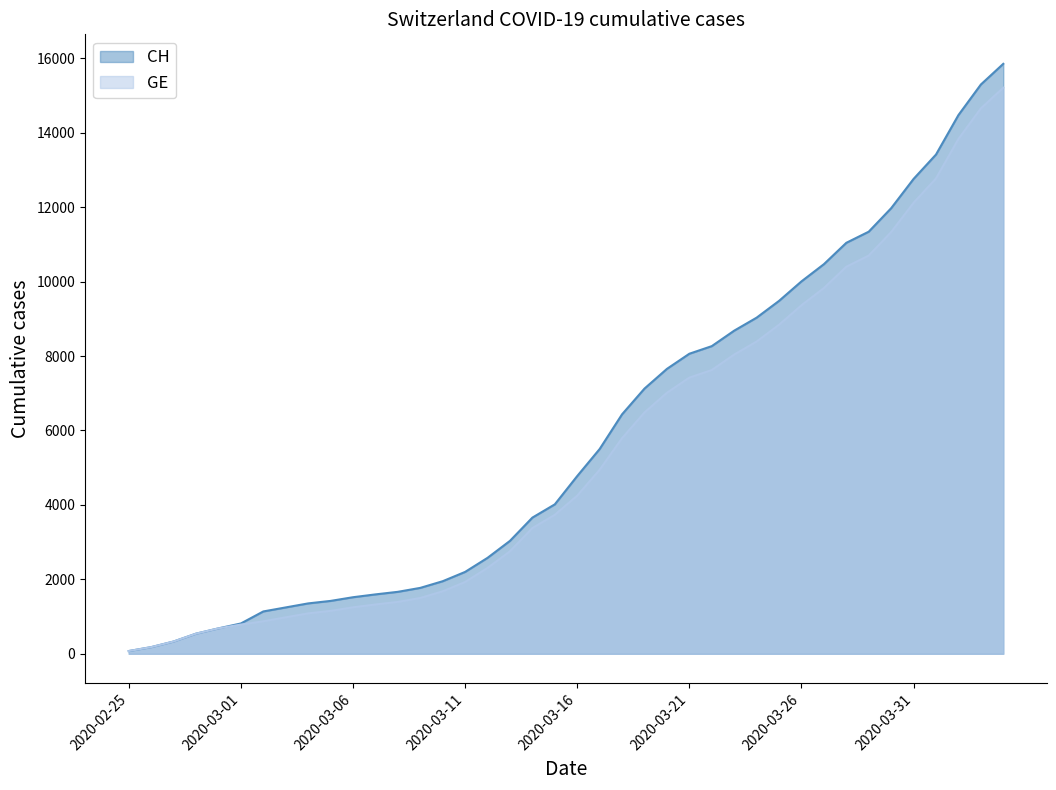

Reading right to left, extract all data points from this chart.

CH: 2020-04-04=15850	2020-04-03=15294	2020-04-02=14473	2020-04-01=13413	2020-03-31=12758	2020-03-30=11971	2020-03-29=11340	2020-03-28=11041	2020-03-27=10467	2020-03-26=10005	2020-03-25=9481	2020-03-24=9030	2020-03-23=8681	2020-03-22=8265	2020-03-21=8061	2020-03-20=7654	2020-03-19=7125	2020-03-18=6434	2020-03-17=5501	2020-03-16=4775	2020-03-15=4014	2020-03-14=3658	2020-03-13=3033	2020-03-12=2577	2020-03-11=2199	2020-03-10=1949	2020-03-09=1770	2020-03-08=1664	2020-03-07=1595	2020-03-06=1519	2020-03-05=1420	2020-03-04=1353	2020-03-03=1245	2020-03-02=1137	2020-03-01=814	2020-02-29=682	2020-02-28=540	2020-02-27=329	2020-02-26=178	2020-02-25=73
GE: 2020-04-04=15208	2020-04-03=14652	2020-04-02=13831	2020-04-01=12771	2020-03-31=12116	2020-03-30=11329	2020-03-29=10698	2020-03-28=10399	2020-03-27=9825	2020-03-26=9363	2020-03-25=8839	2020-03-24=8388	2020-03-23=8039	2020-03-22=7623	2020-03-21=7419	2020-03-20=7012	2020-03-19=6483	2020-03-18=5792	2020-03-17=4944	2020-03-16=4248	2020-03-15=3733	2020-03-14=3377	2020-03-13=2752	2020-03-12=2306	2020-03-11=1928	2020-03-10=1678	2020-03-09=1499	2020-03-08=1393	2020-03-07=1324	2020-03-06=1248	2020-03-05=1152	2020-03-04=1085	2020-03-03=979	2020-03-02=872	2020-03-01=784	2020-02-29=682	2020-02-28=540	2020-02-27=329	2020-02-26=178	2020-02-25=73